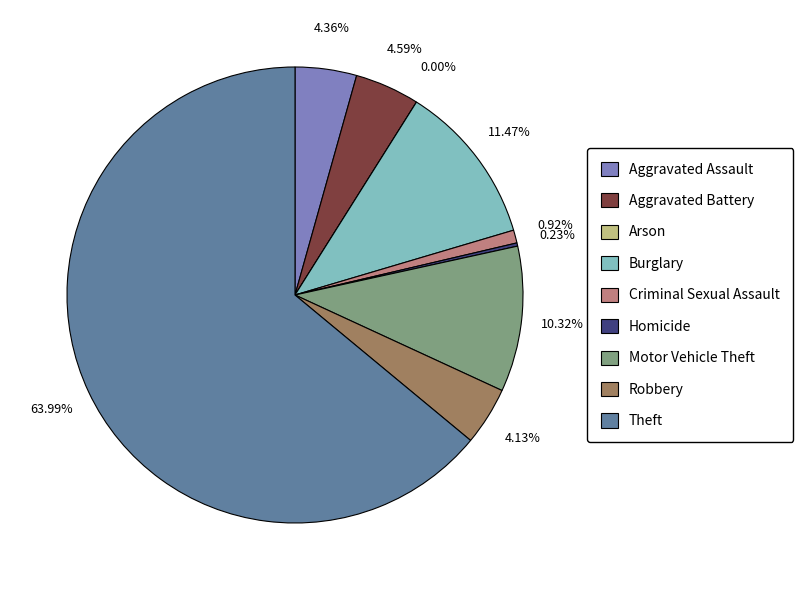

Rank the categories by value from highest to lowest.

Theft, Burglary, Motor Vehicle Theft, Aggravated Battery, Aggravated Assault, Robbery, Criminal Sexual Assault, Homicide, Arson